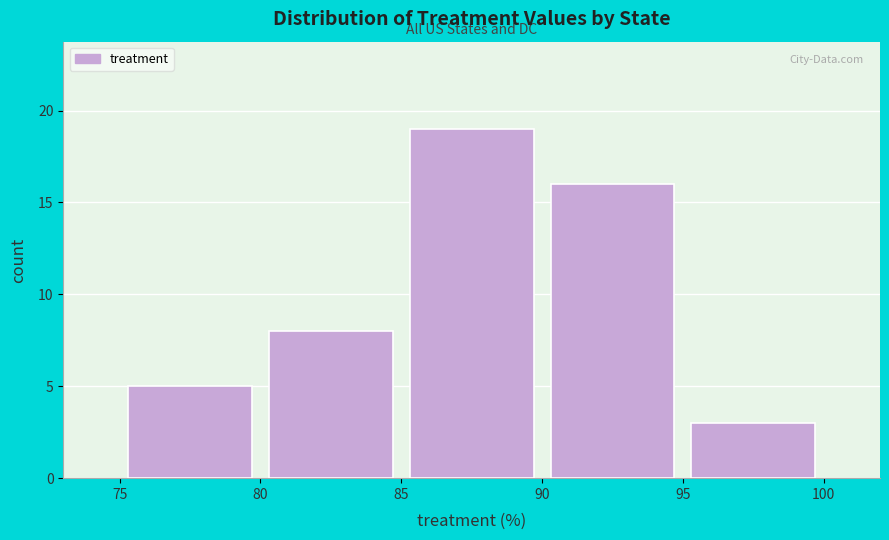

How tall is the bar that spans 95 to 100 on the x-axis? The values are not printed on the chart, so give them approximately, as read against the axis.

3